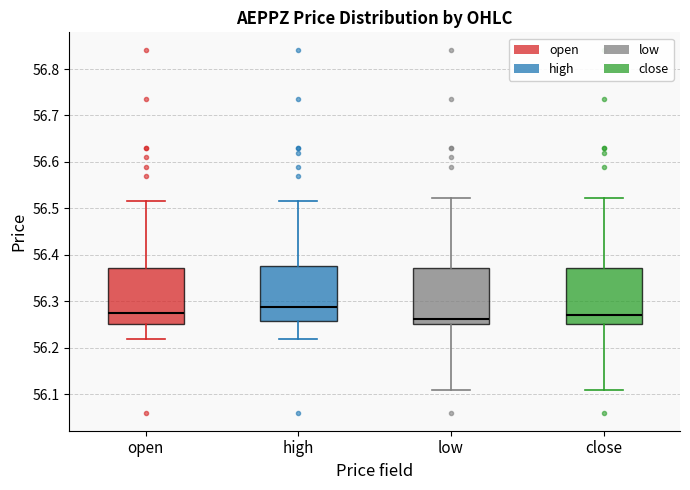

Reading left to right, transcribe this box plot: for each box, give where its median line is, the range the box spans, and where its two whiskers end, as read against the y-axis. The values are not printed on the chart, so give them approximately, as read against the axis.

open: median 56.28, box 56.25 to 56.37, whiskers 56.22 to 56.52
high: median 56.29, box 56.26 to 56.38, whiskers 56.22 to 56.52
low: median 56.26, box 56.25 to 56.37, whiskers 56.11 to 56.52
close: median 56.27, box 56.25 to 56.37, whiskers 56.11 to 56.52